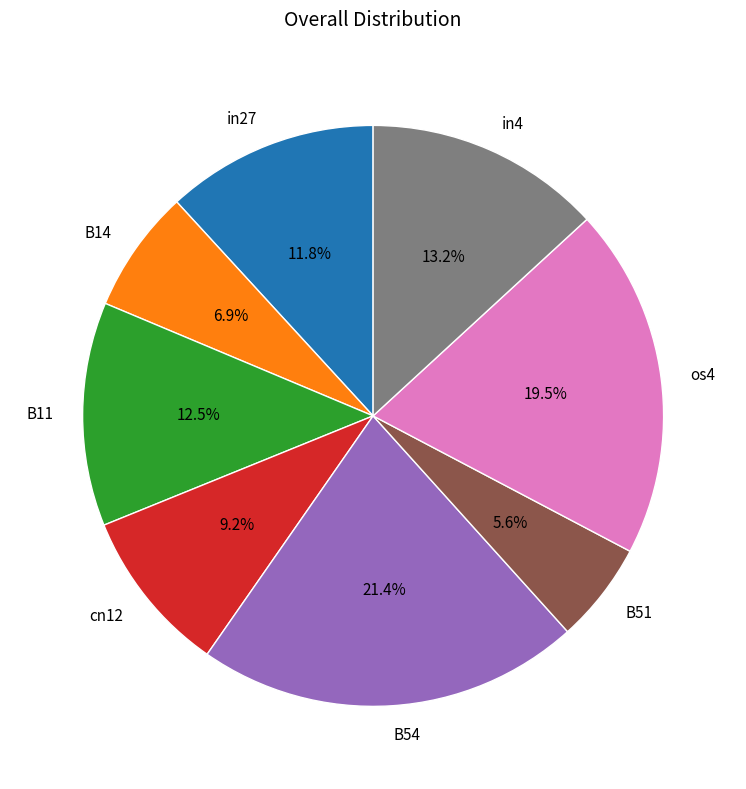

To the nearest percent, what is the difference between the largest and smallest slice percentages?

16%